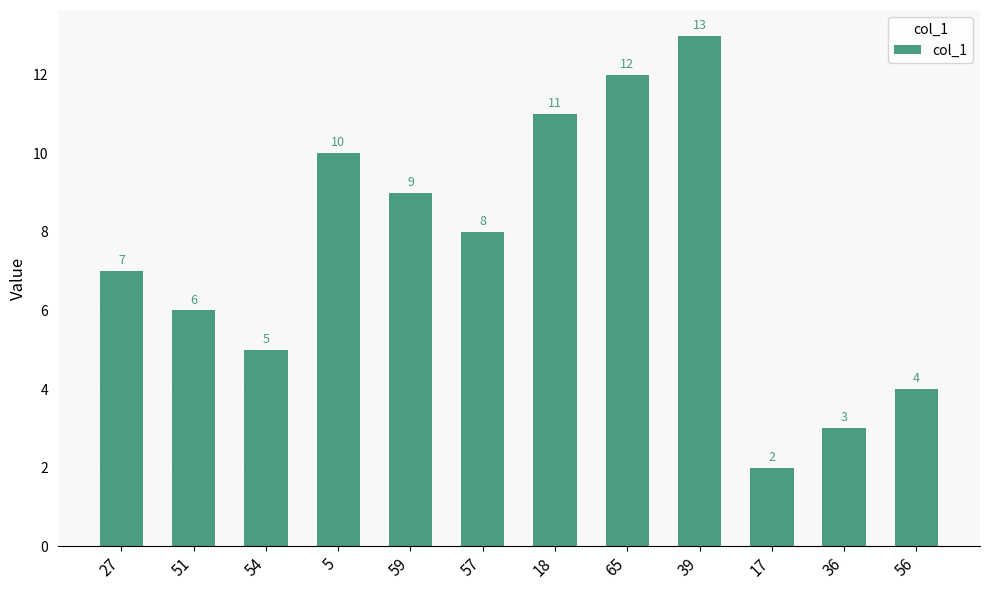

Rank the categories by value from highest to lowest.

39, 65, 18, 5, 59, 57, 27, 51, 54, 56, 36, 17